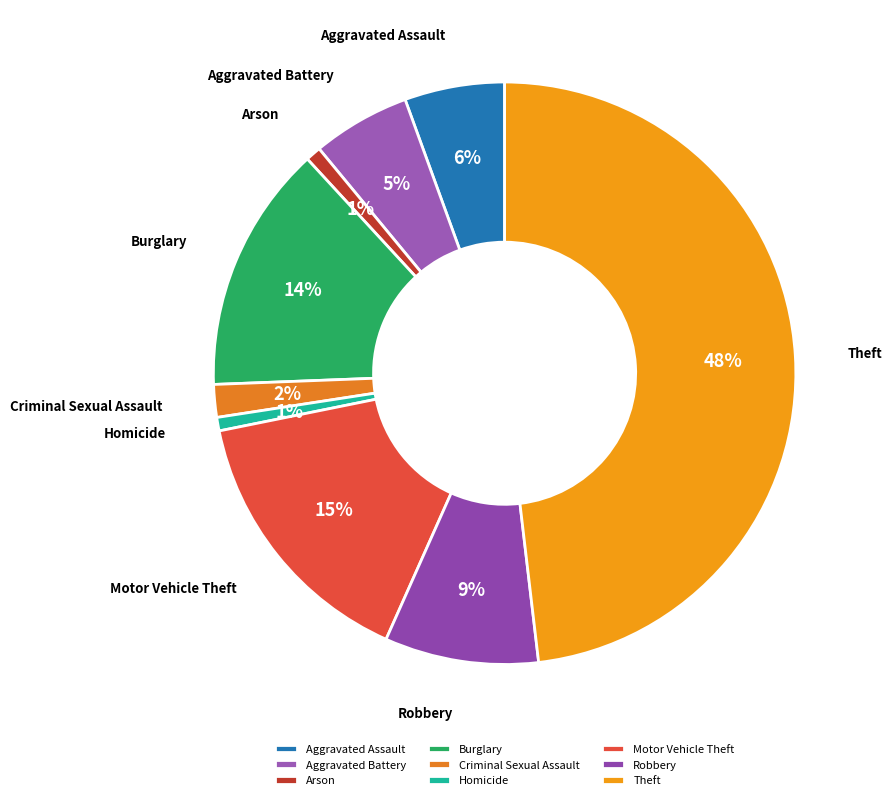

Does Homicide represent more than half of the total?

No